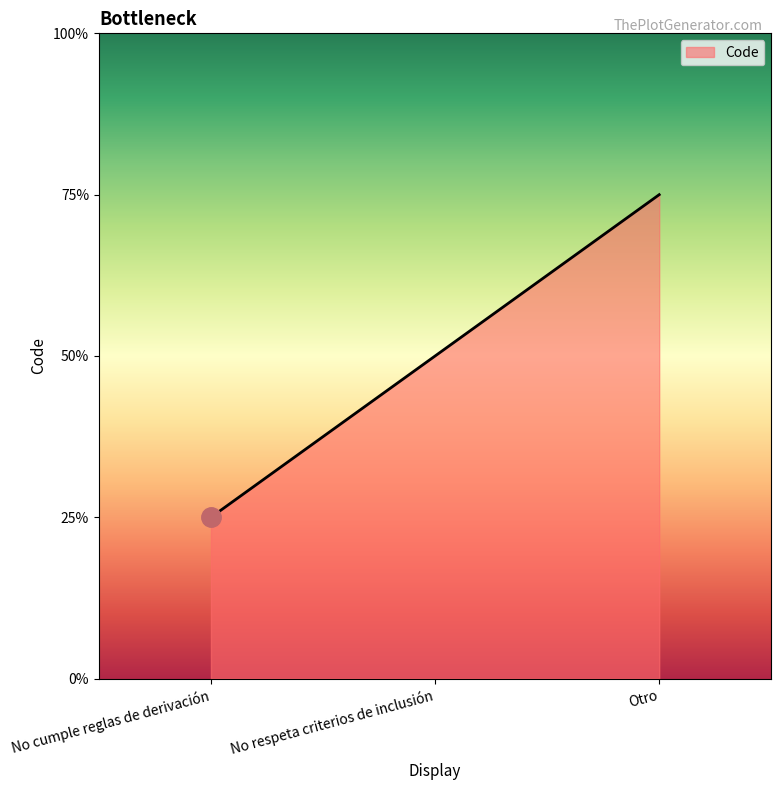

What position from the right is Otro?

1